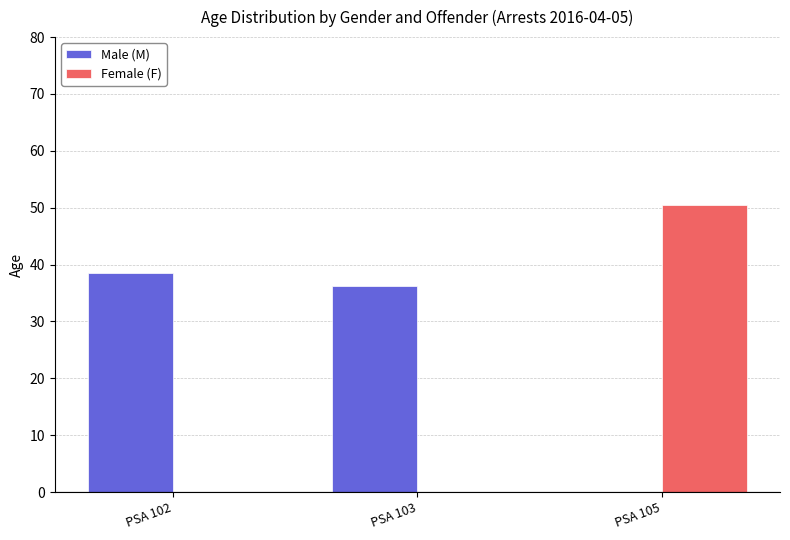

Are the bars horizontal?

No